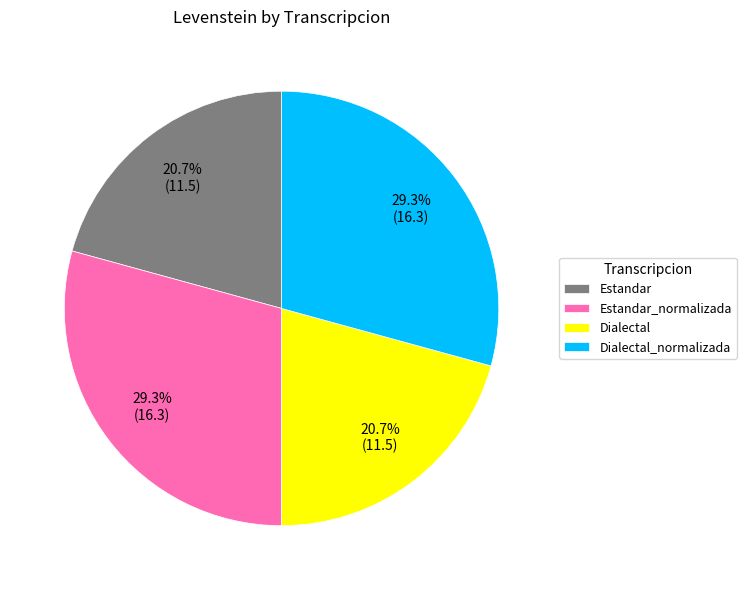

Which has a higher value, Estandar_normalizada or Dialectal?

Estandar_normalizada